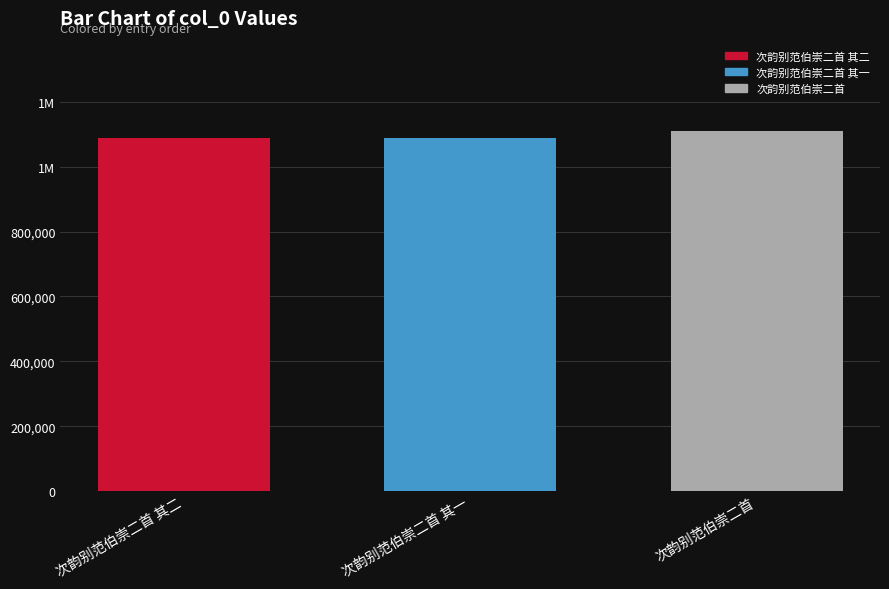

At which label does the data first exceed 1088158?

次韵别范伯崇二首